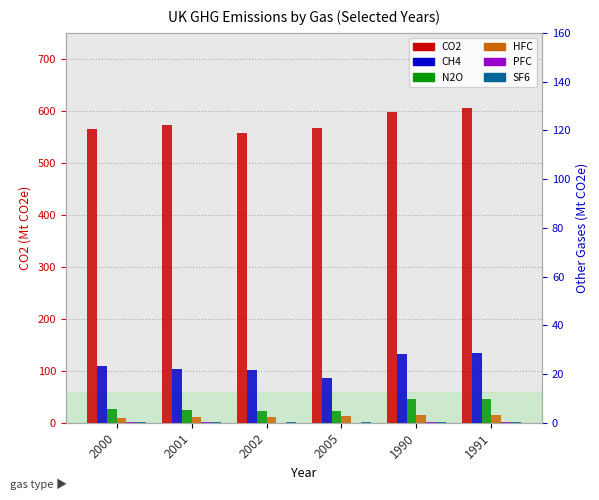

What is the label of the 4th bar from the right?

2002